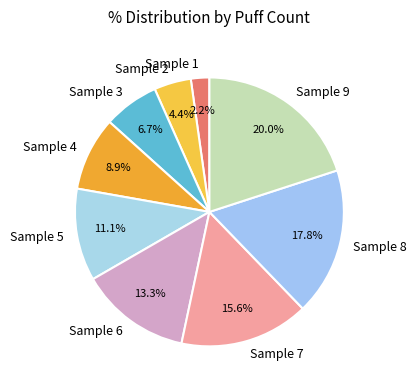

Do Sample 4 and Sample 3 together represent more than half of the pie?

No